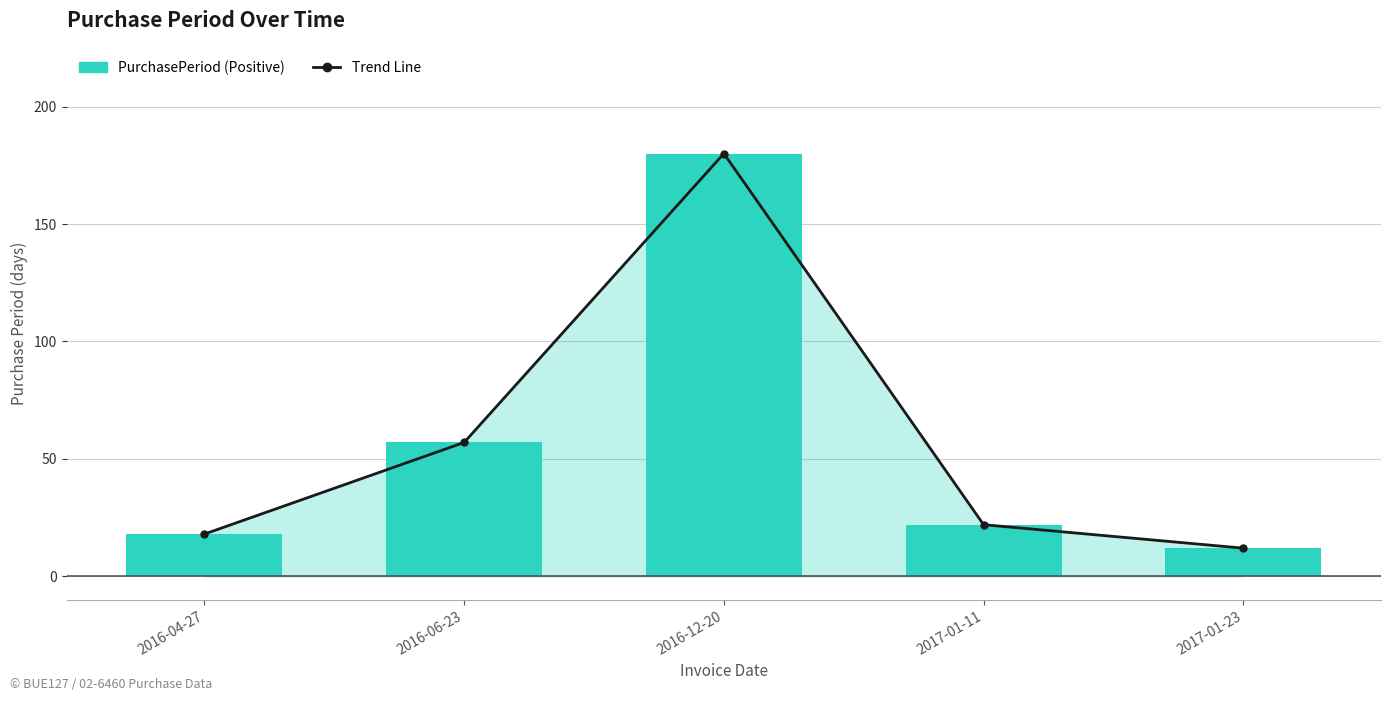

What position from the left is 2017-01-11?

4